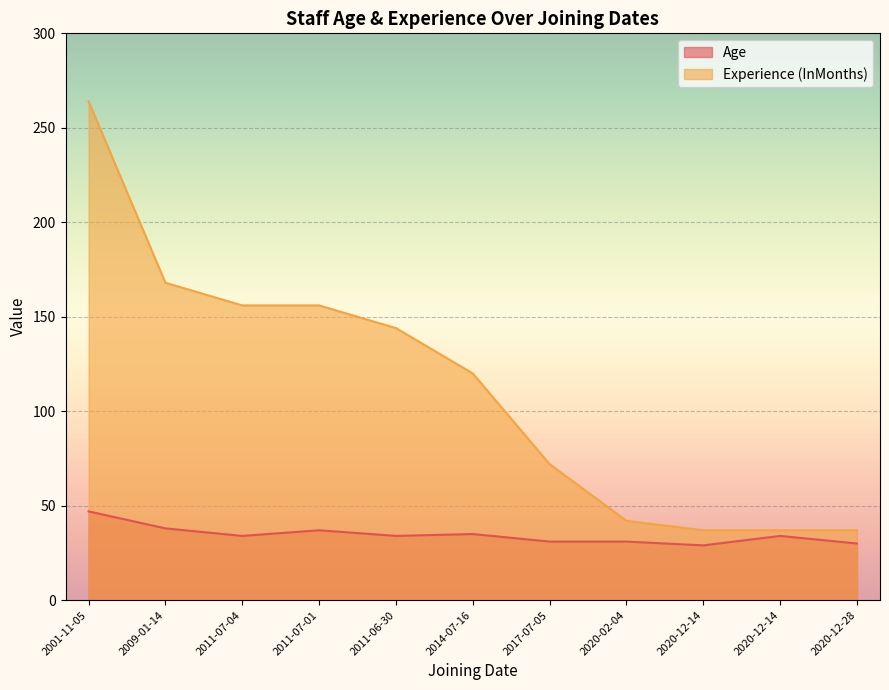

Read the Experience (InMonths) value at 2020-12-14, to the nearest 5.

35